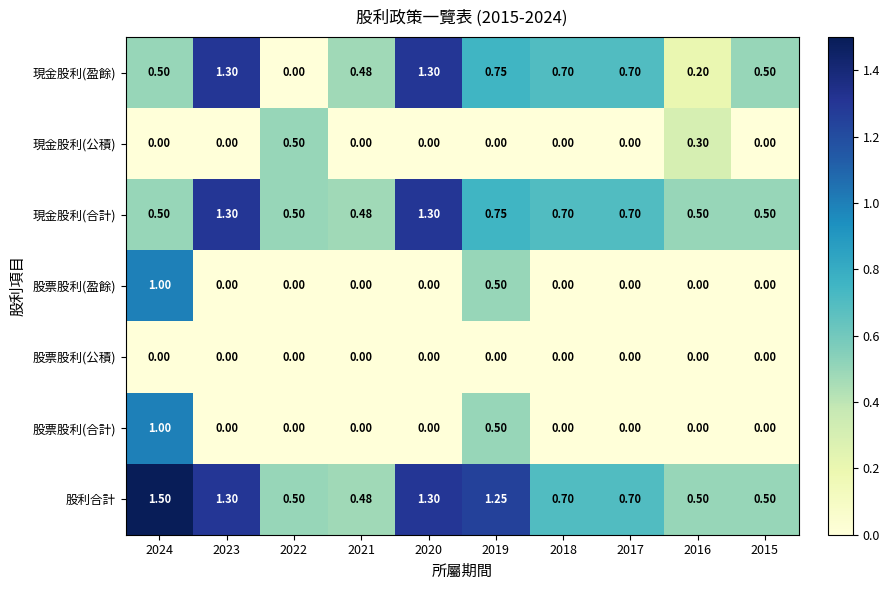

Which series has the widest spread of values?

現金股利(盈餘)